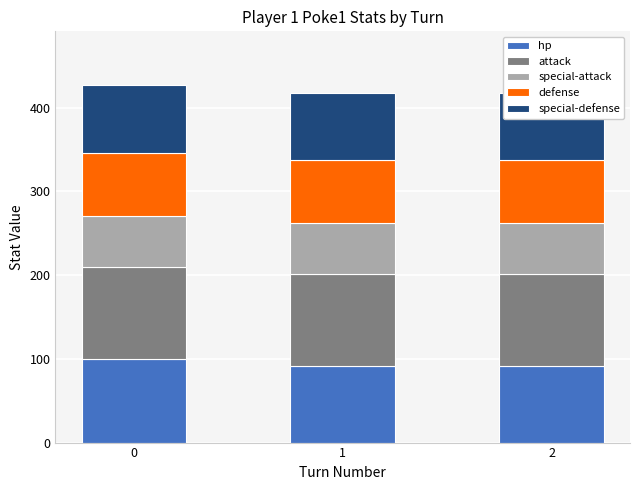

The value of defense at 0 is 75. True or false?

True